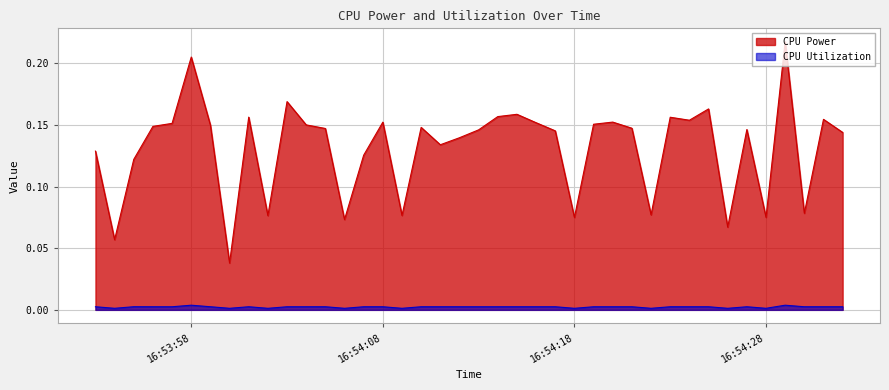

At which category does CPU Utilization reach its first local valley?

2025-03-26 16:53:54